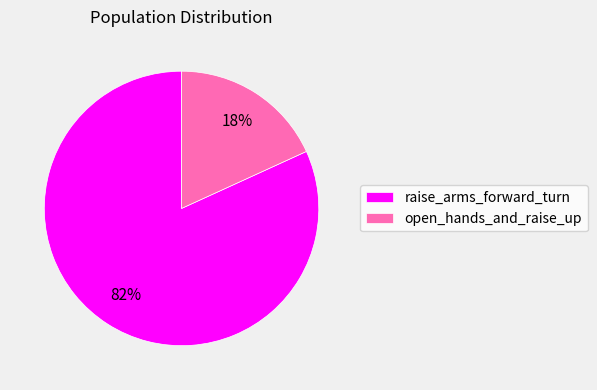

To the nearest percent, what percentage of the pie is open_hands_and_raise_up?

18%